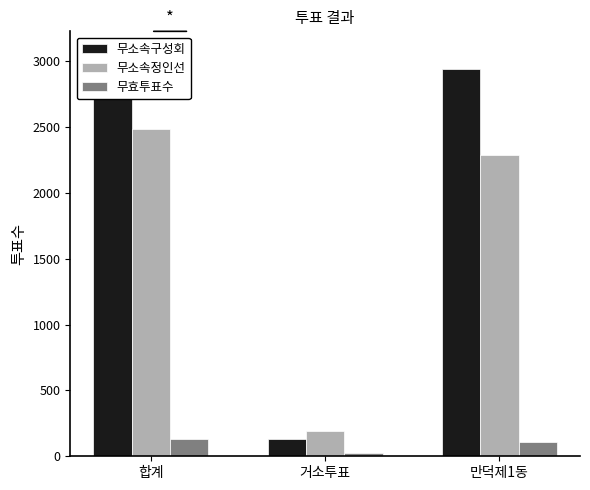

Between 합계 and 만덕제1동, which is larger?

합계